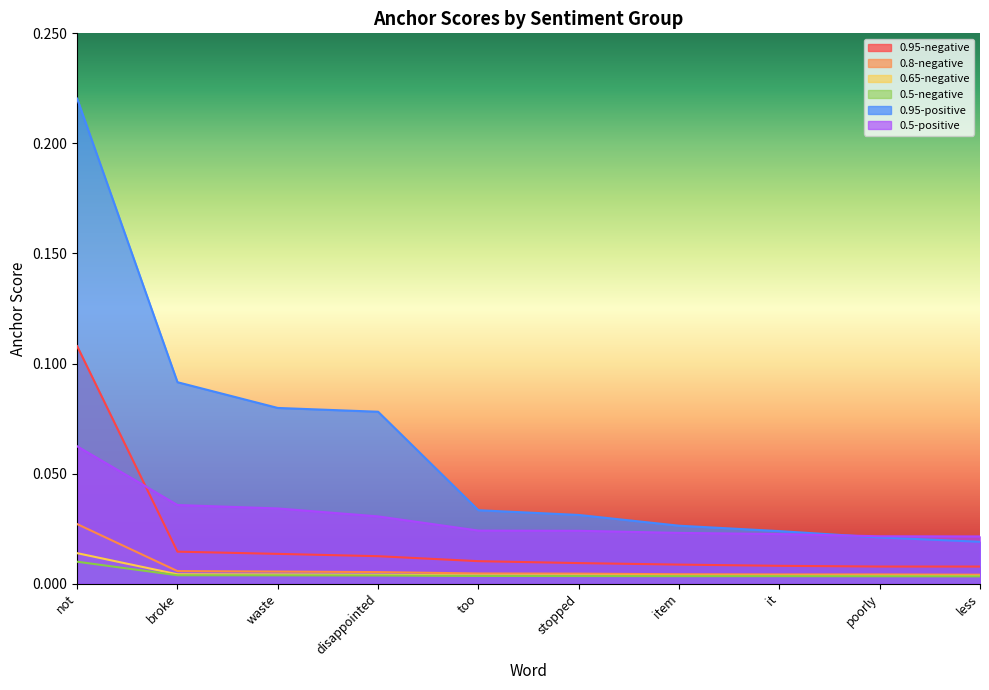

True or false: 0.5-negative and 0.95-positive intersect in this chart.

False